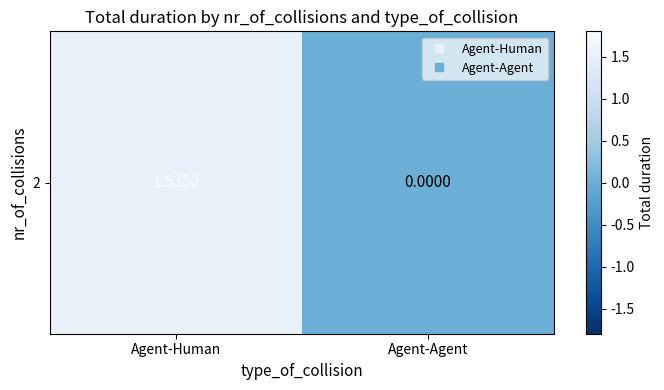

Reading left to right, transcribe all the data shown in this chart.

1.5	0.0